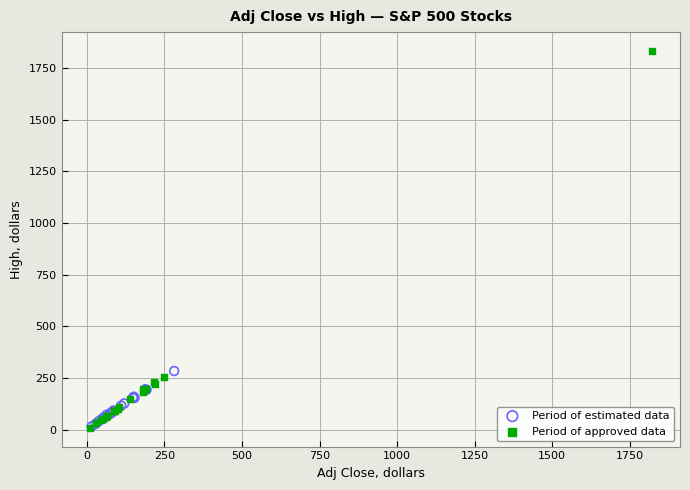

Which series contains the highest Y value?

Period of approved data